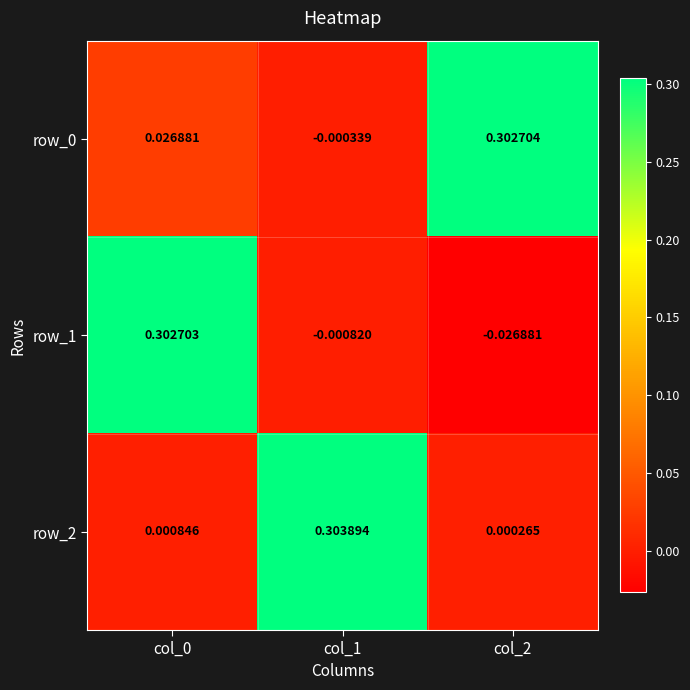

Is the value of row_0 at col_1 greater than the value of row_1 at col_0?

No